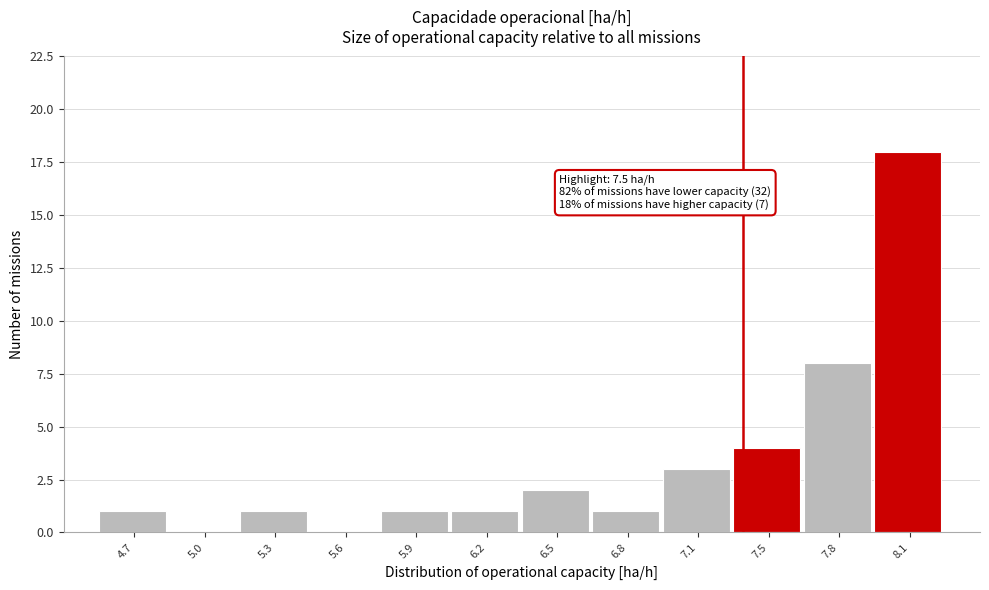

Reading left to right, extract all data points from this chart.

4.7=1	5.0=0	5.3=1	5.6=0	5.9=1	6.2=1	6.5=2	6.8=1	7.1=3	7.5=4	7.8=8	8.1=18